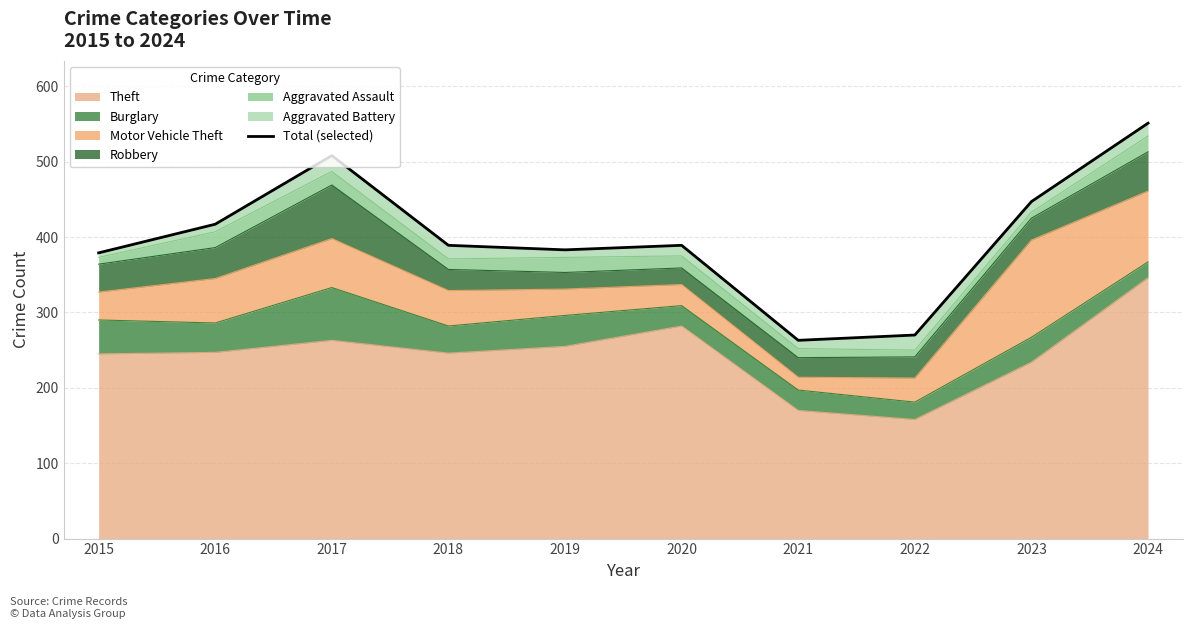

What is the change in value from 2021 to 2024?

+288